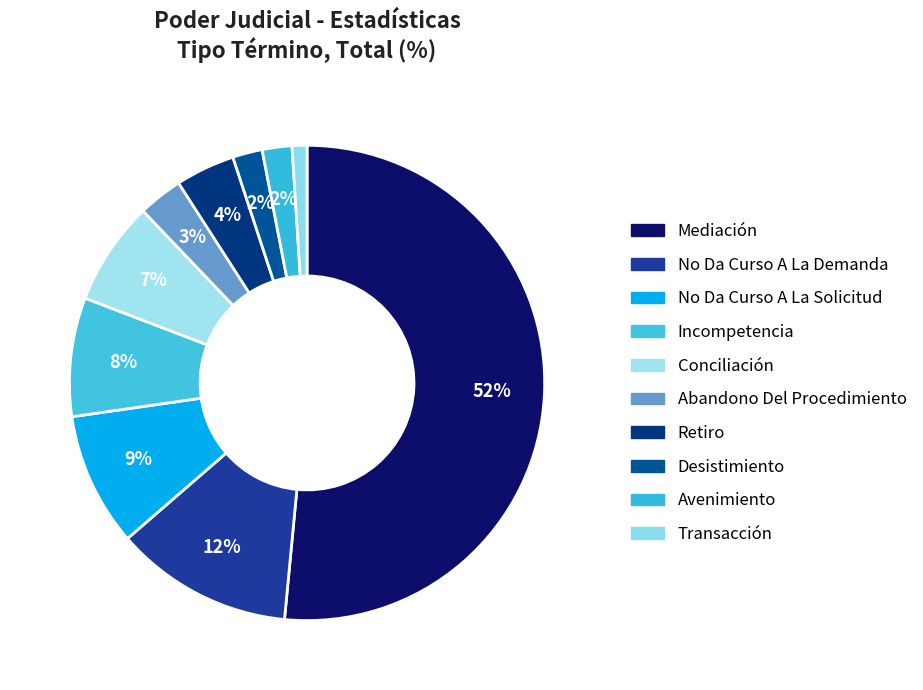

How many segments does this pie chart have?

10